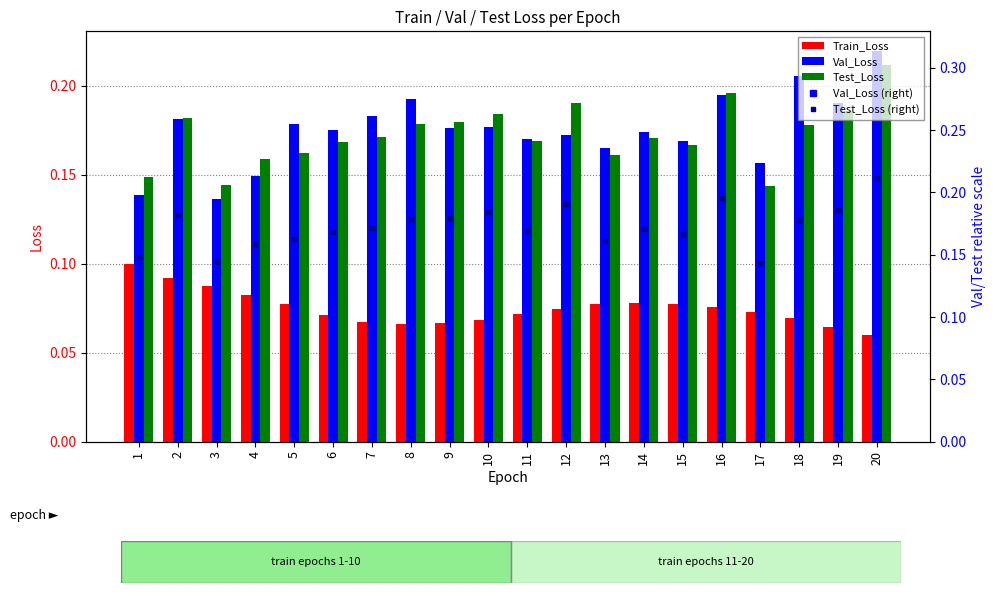

True or false: Val_Loss has a value of 0.1 at 3.

False